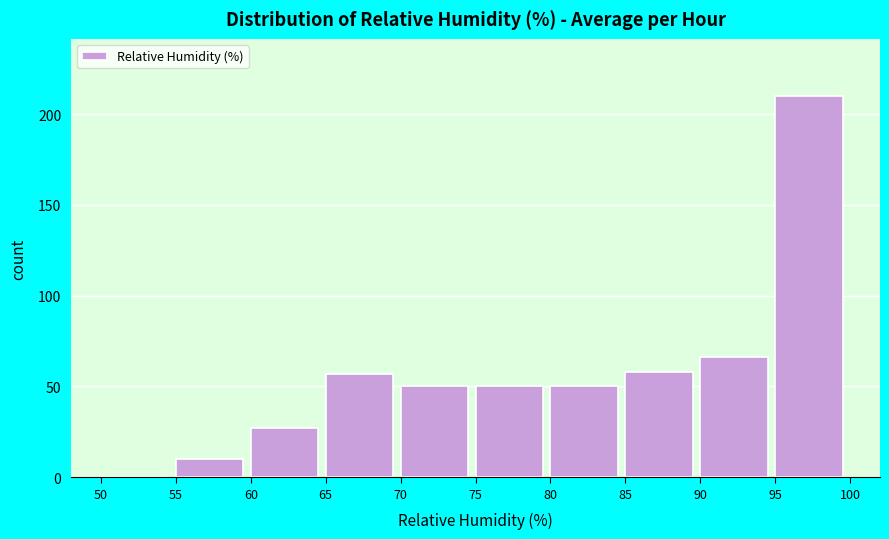

Reading left to right, list every bar in this chart as the range it spans on the x-axis followed by its height. The values are not printed on the chart, so give them approximately, as read against the axis.

50 to 55: 0
55 to 60: 10
60 to 65: 25
65 to 70: 55
70 to 75: 50
75 to 80: 50
80 to 85: 50
85 to 90: 60
90 to 95: 65
95 to 100: 210